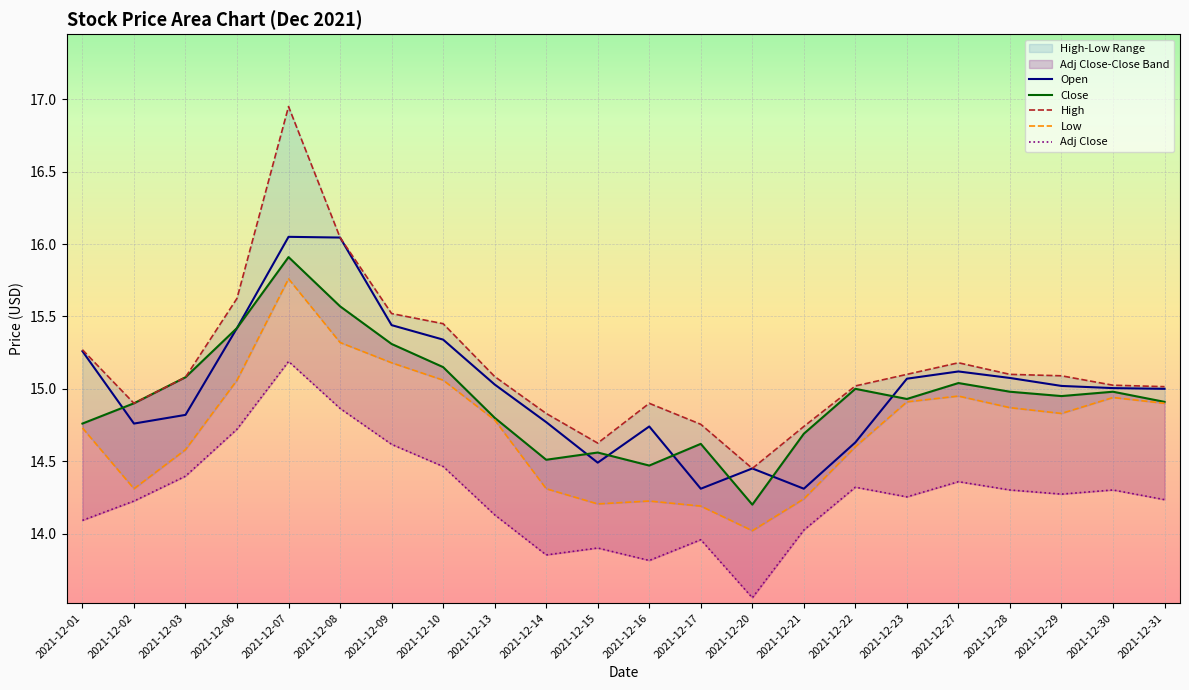

How many interior local valleys does the Open series have?

4